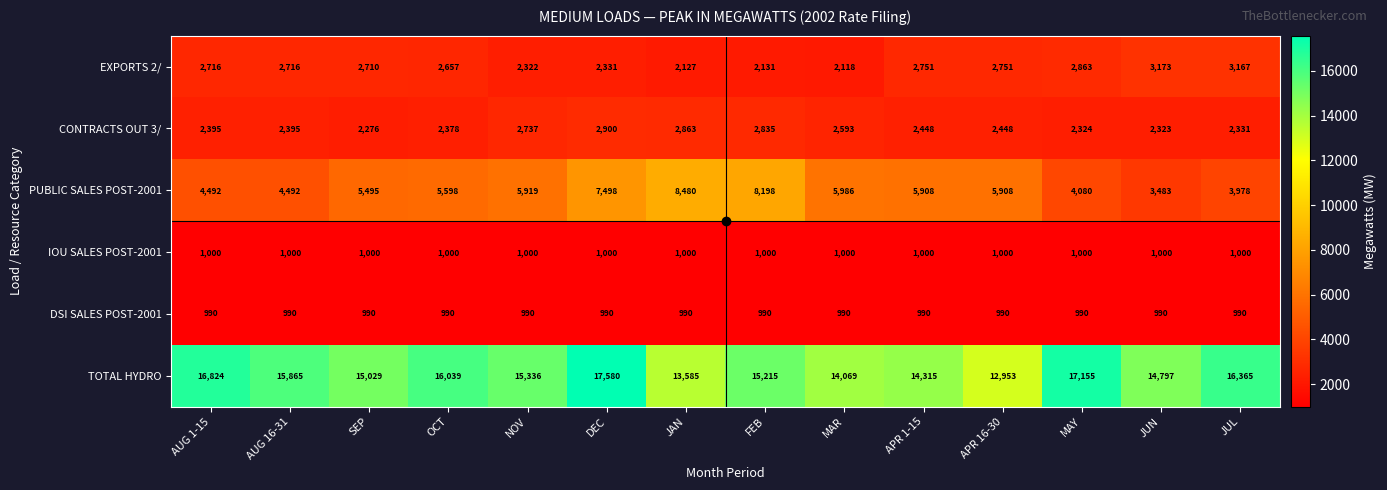

Between APR 1-15 and APR 16-30, which series saw the biggest shift?

TOTAL HYDRO